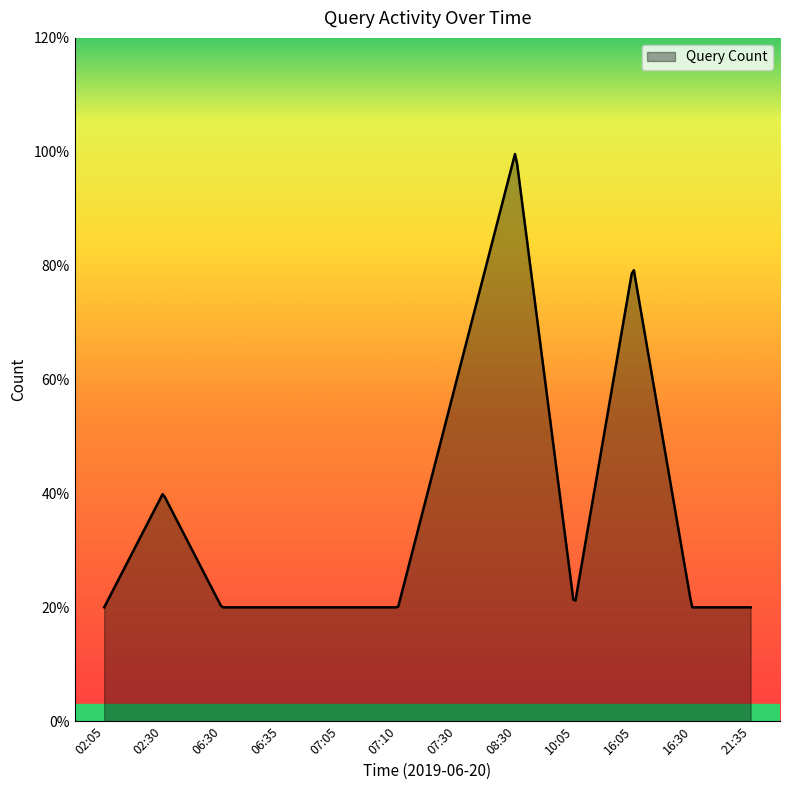

Reading left to right, transcribe all the data shown in this chart.

1	2	1	1	1	1	3	5	1	4	1	1